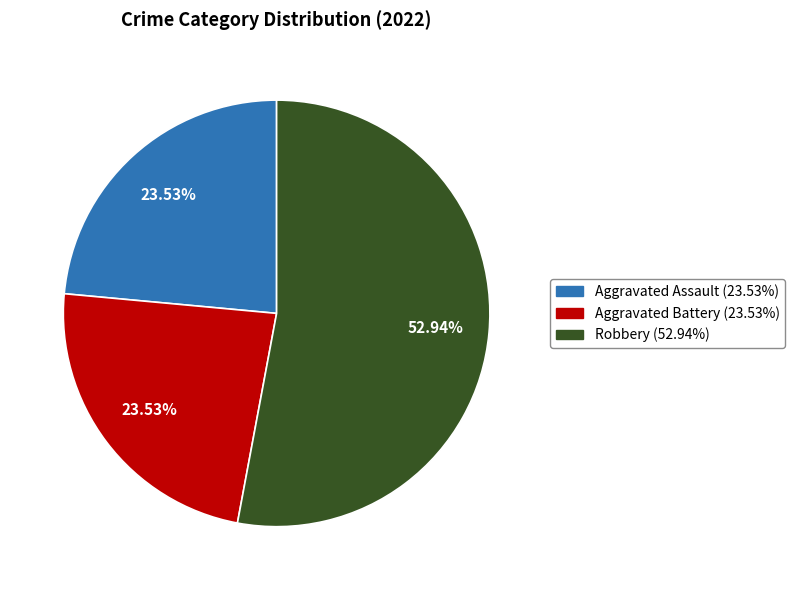

Is there a majority slice in this chart?

Yes